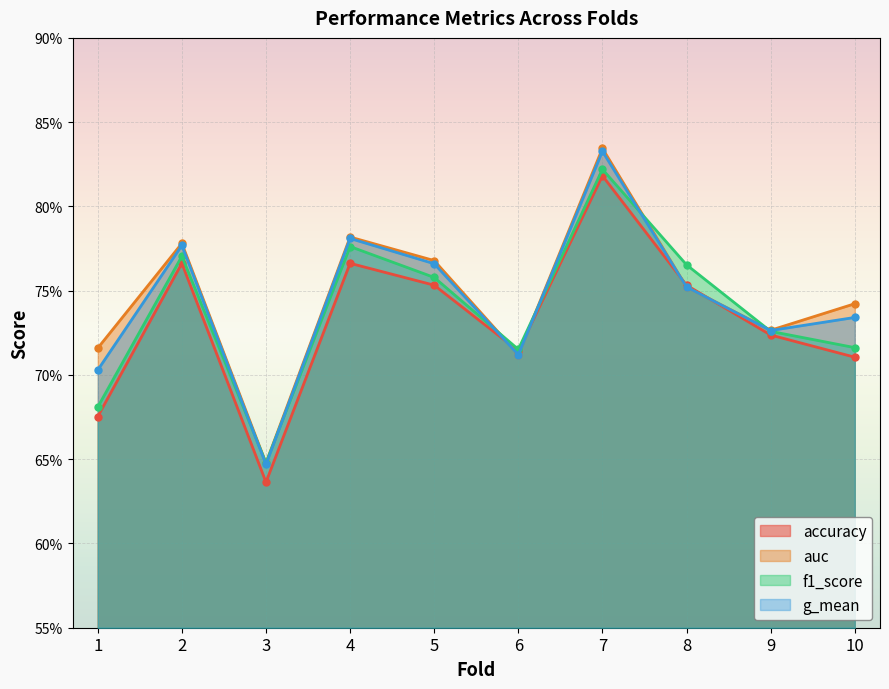

What is the greatest value displayed?

0.8